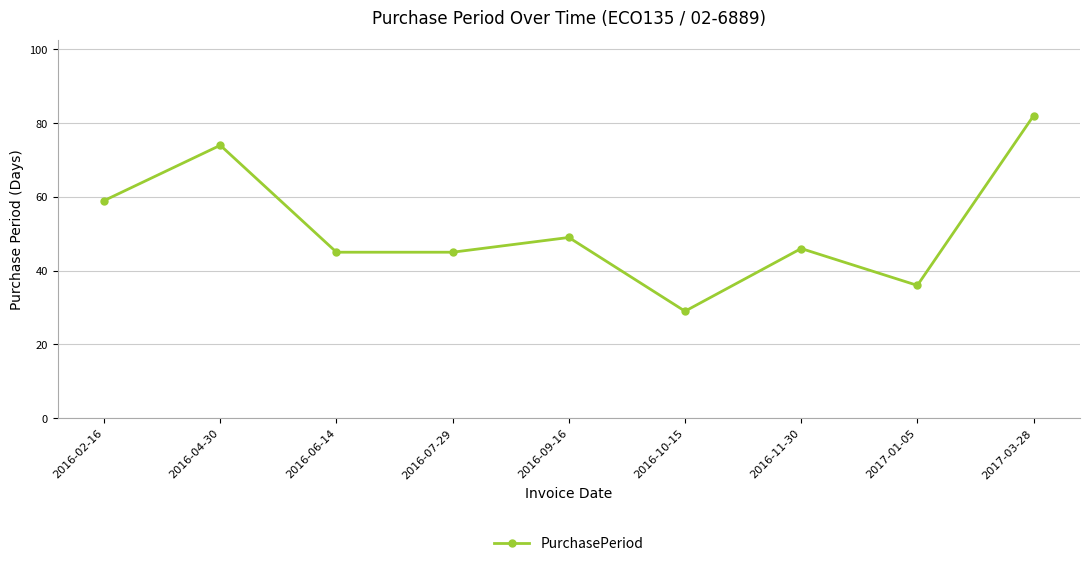

What is the difference between the maximum and second lowest values?

46